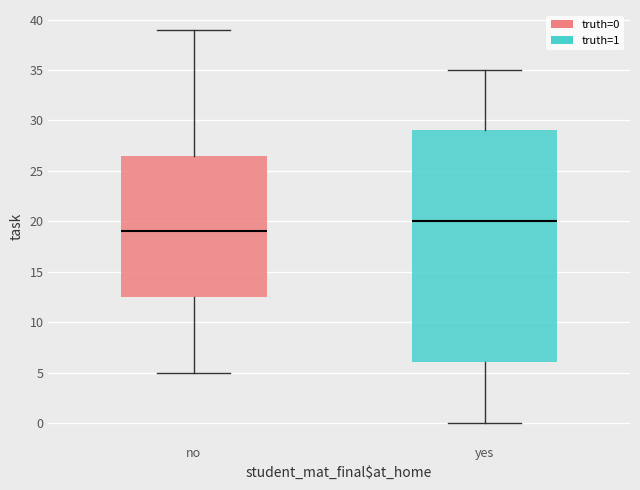

Where does the lower whisker of the box for yes end on the y-axis? The values are not printed on the chart, so give them approximately, as read against the axis.

0.0